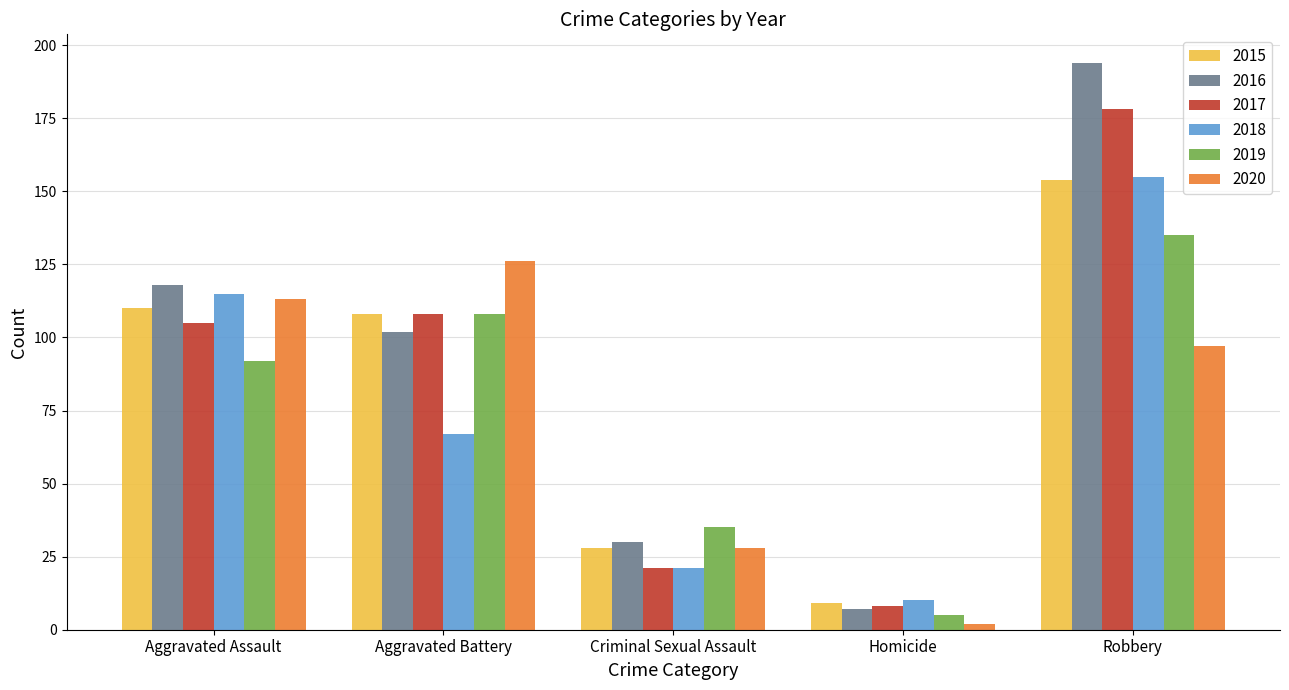

What is the smallest value displayed?

2